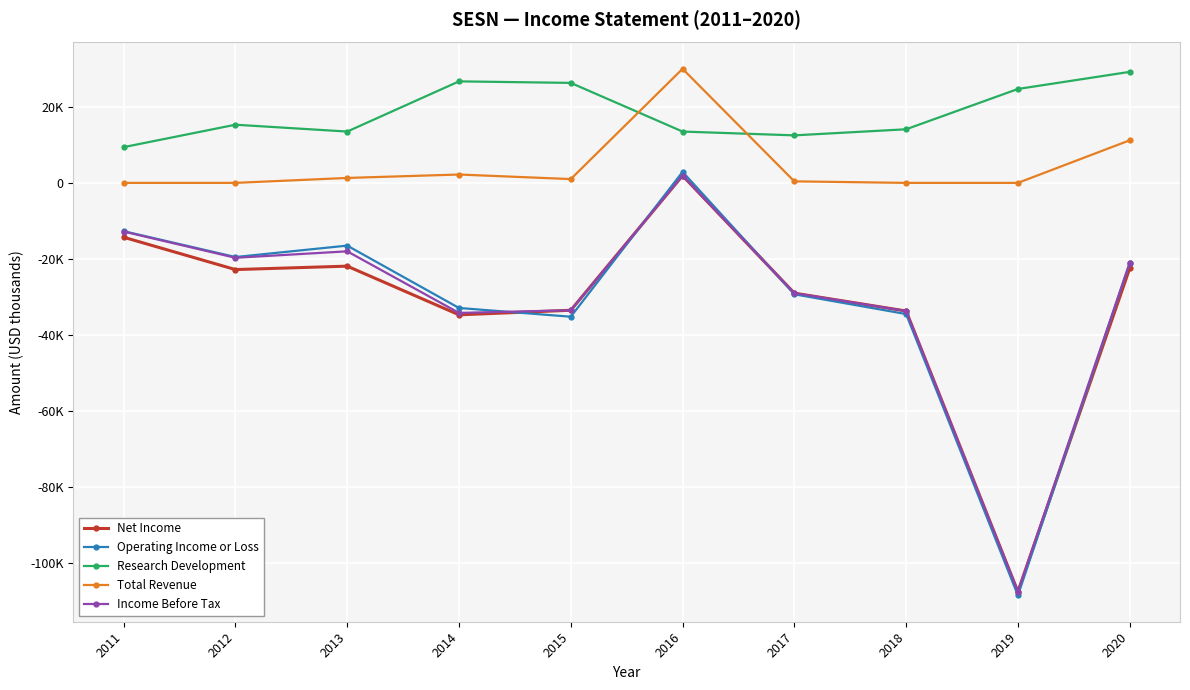

Is the value of Income Before Tax at 2012 greater than the value of Operating Income or Loss at 2016?

No